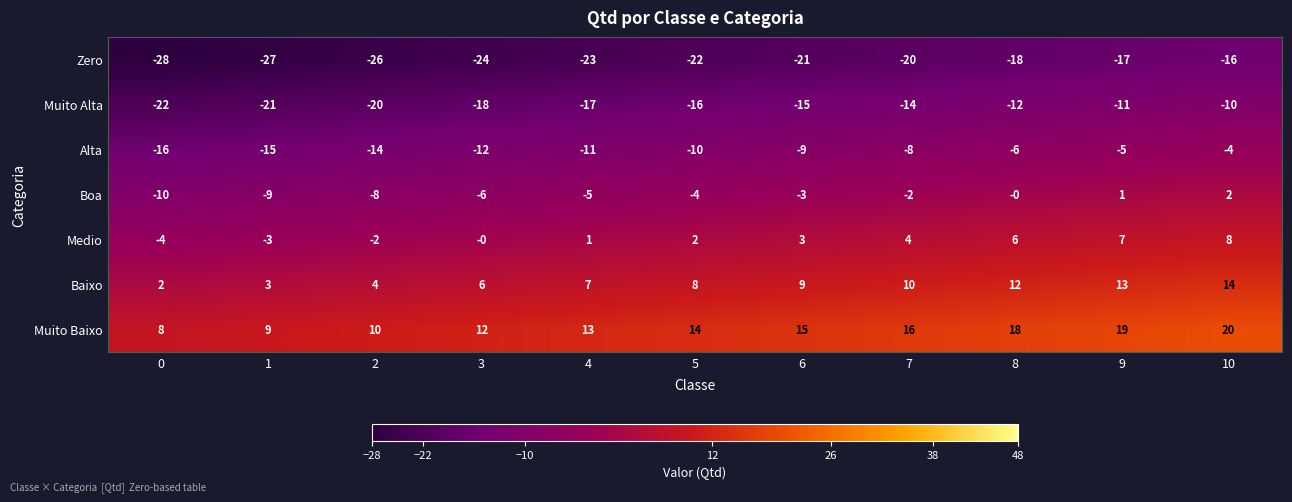

Which series has the largest total across all categories?

Muito Baixo